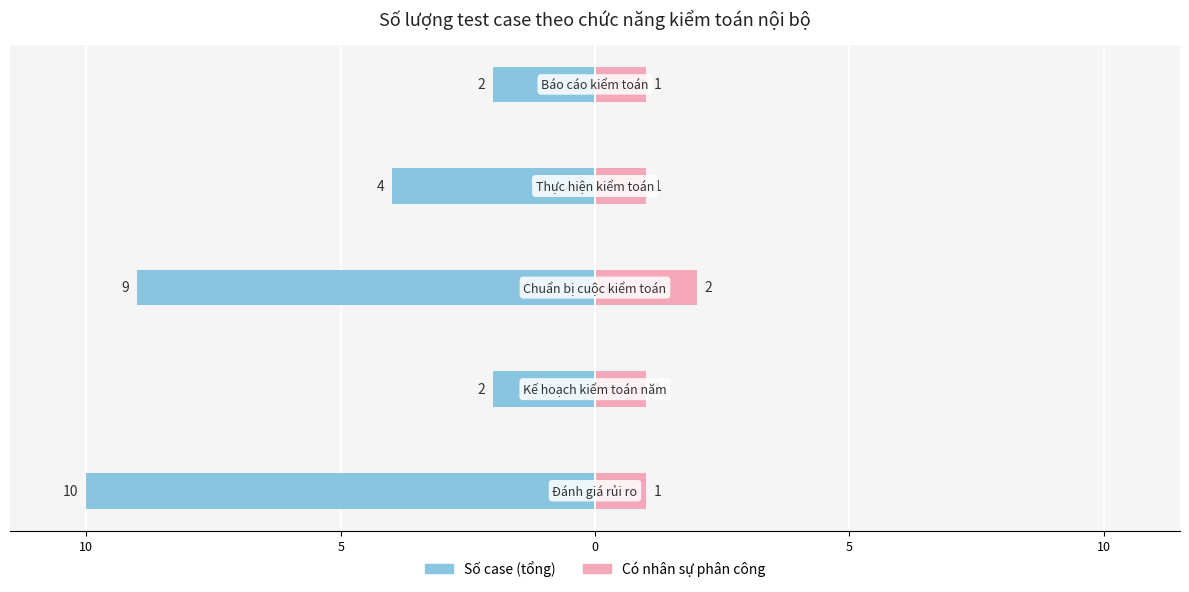

Which series changed the most between 15 and 0?

Số case (tổng)